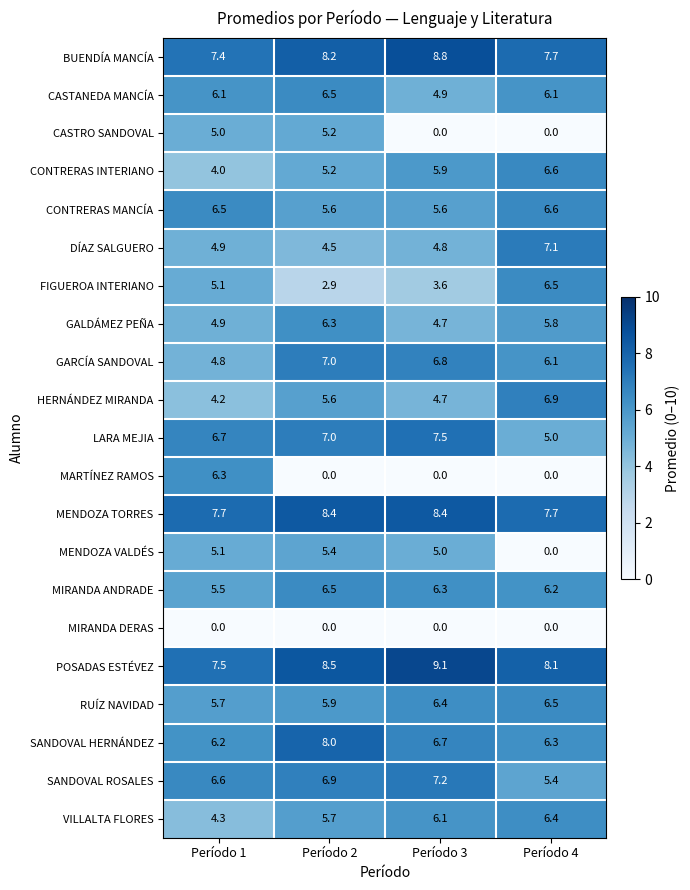

At which category does the chart reach its peak across all series?

Período 3